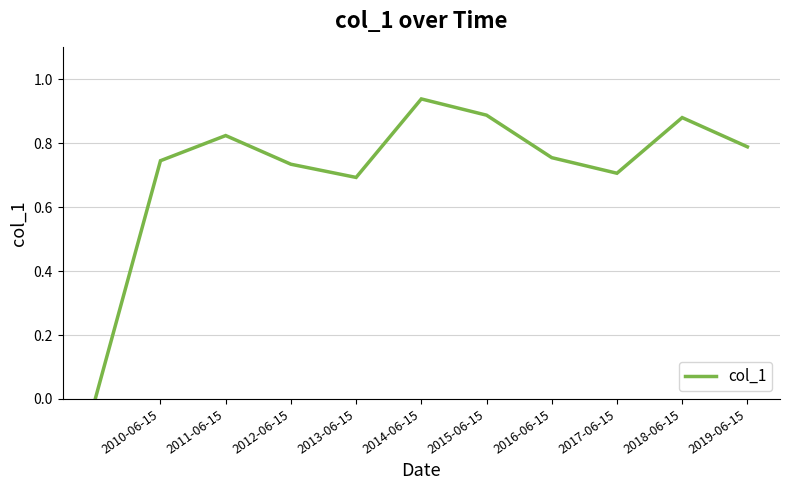

True or false: there are more than 2 points higher than both neighbors.

True